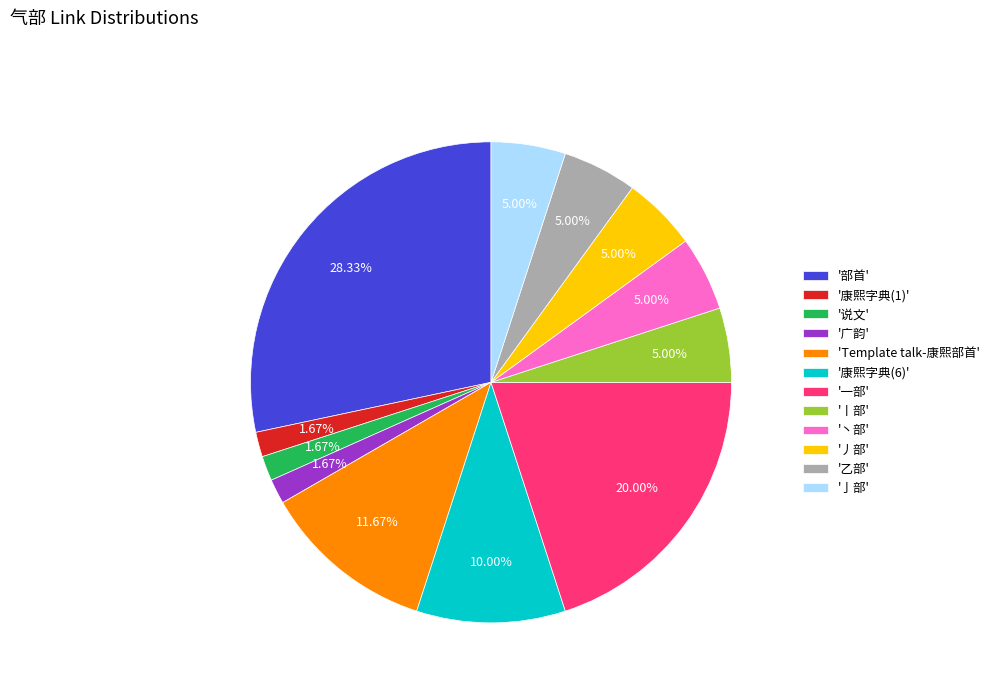

Approximately how many times larger is the value at '康熙字典(1)' compared to '说文'?

1.0